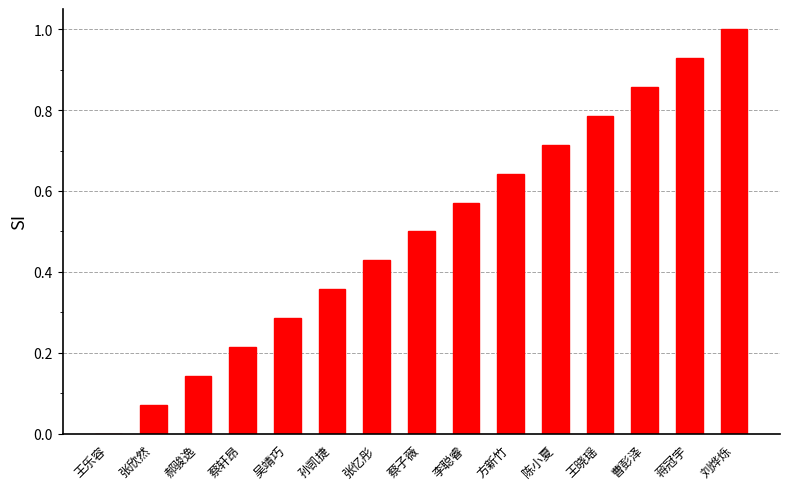

Where is the data nearest to the value 0?

王乐容